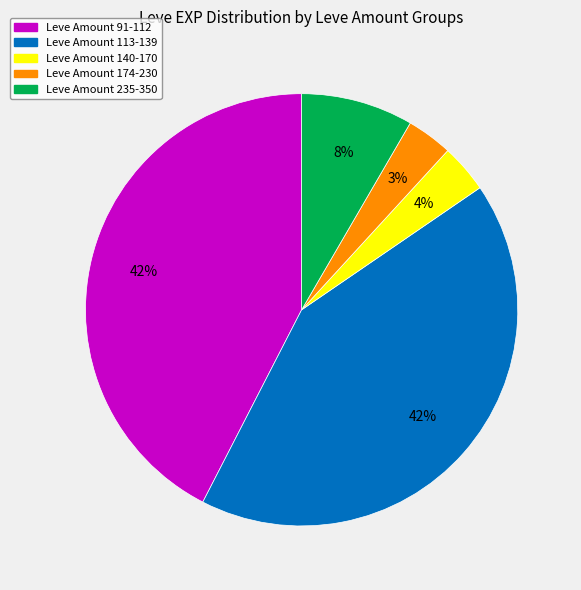

Between Leve Amount 174-230 and Leve Amount 113-139, which is larger?

Leve Amount 113-139